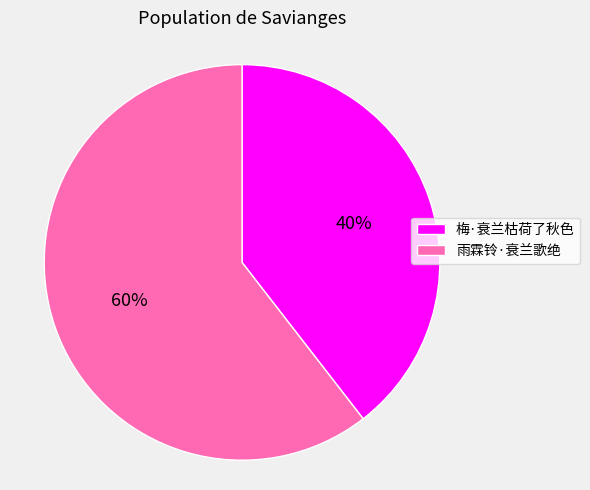

To the nearest percent, what is the average slice percentage?

50%